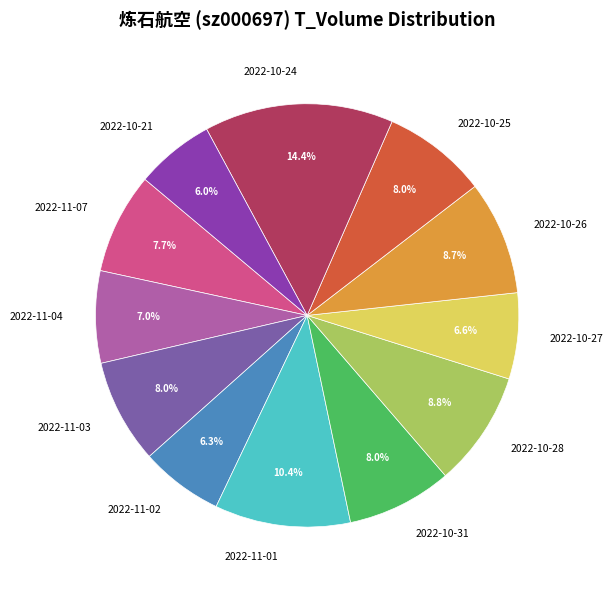

What percentage do 2022-11-07 and 2022-11-01 together represent?

18.1%